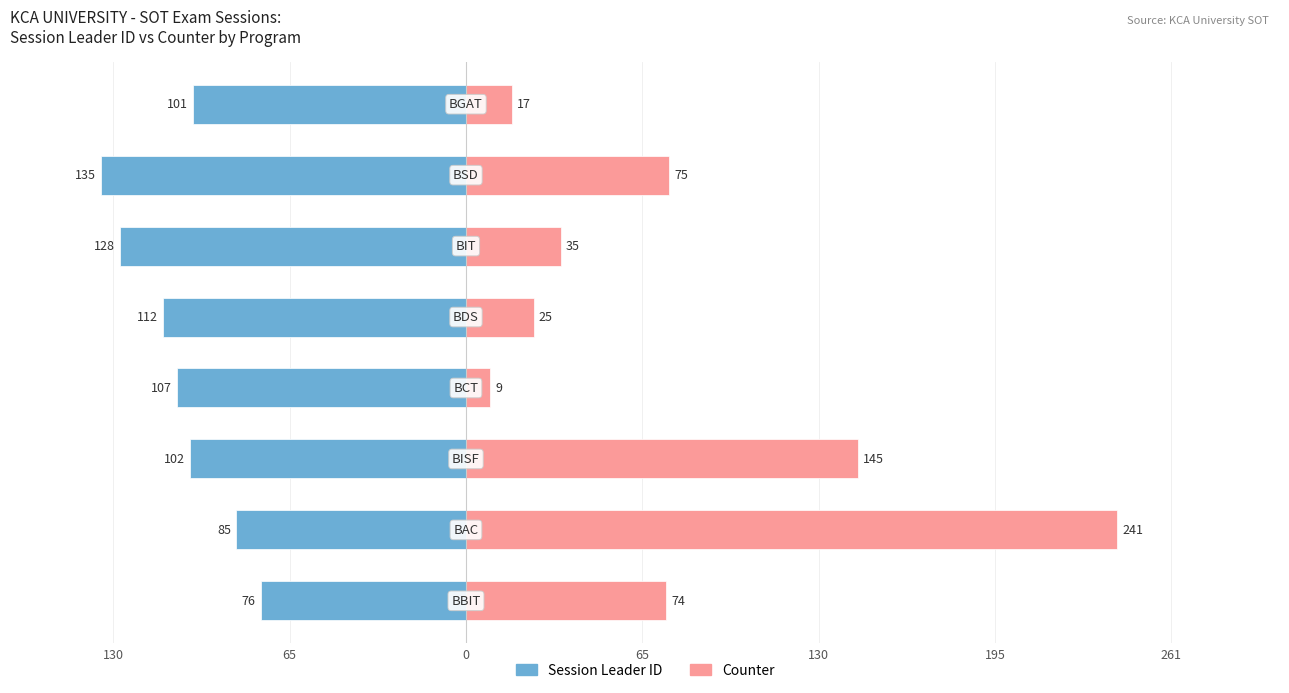

What is the maximum value for Counter?

241